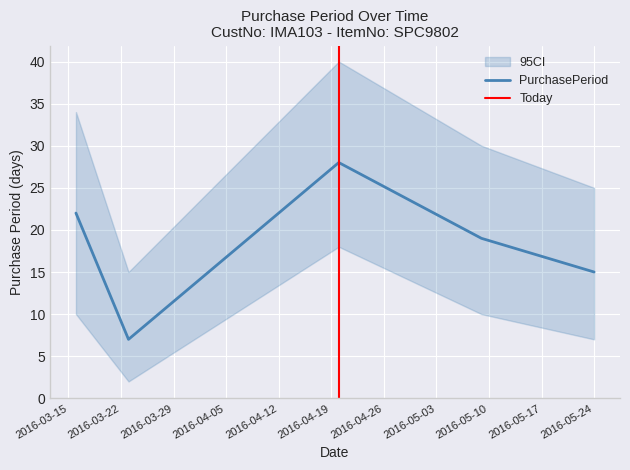

List the labels in order of value, largest first.

2016-04-20, 2016-03-16, 2016-05-09, 2016-05-24, 2016-03-23